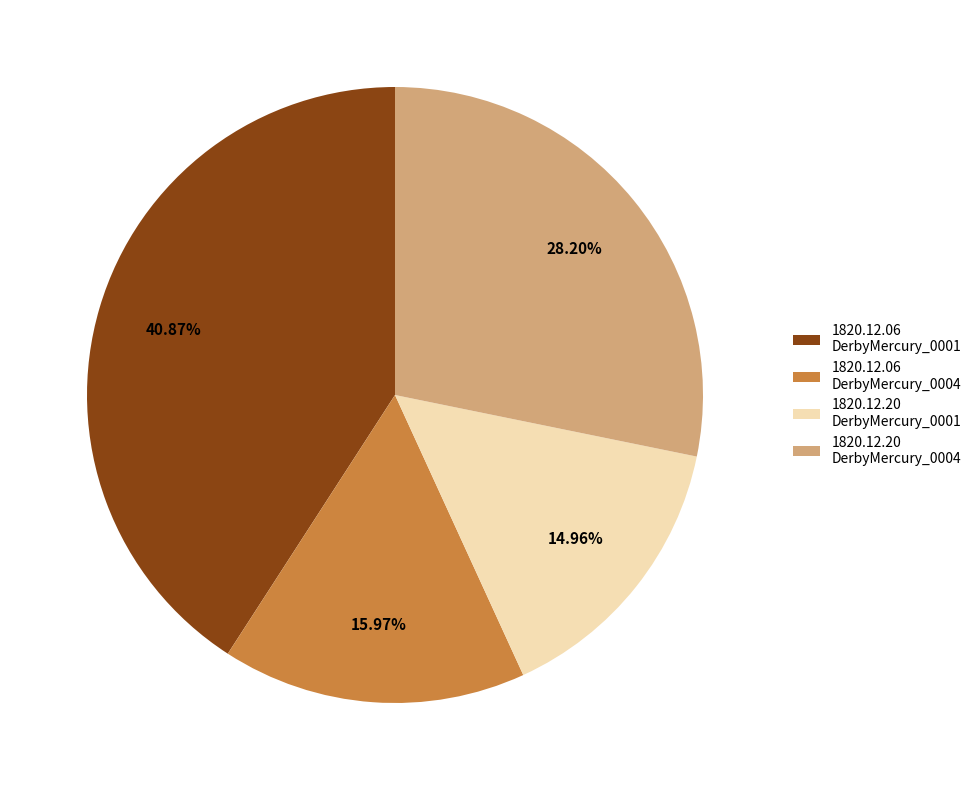

Is there any slice that represents more than half of the pie?

No